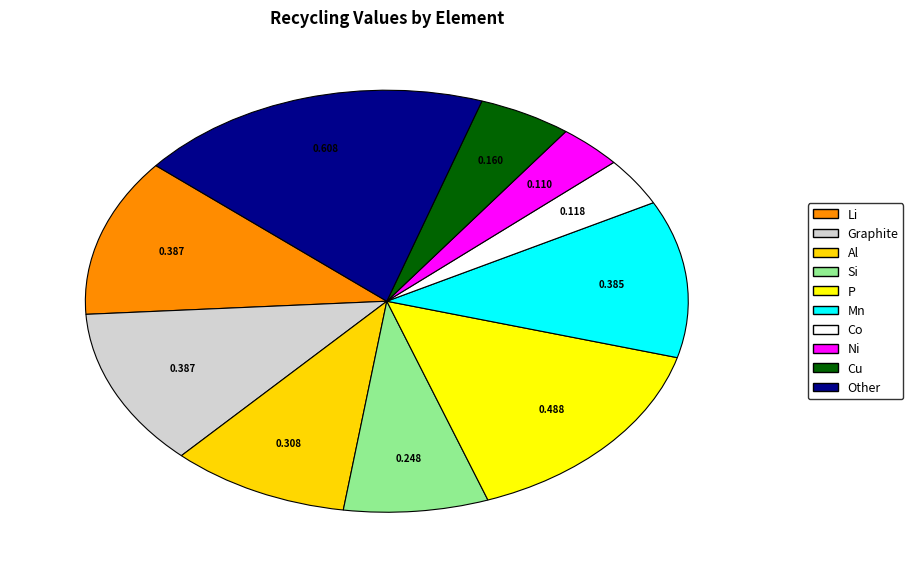

Rank the categories by value from highest to lowest.

Other, P, Li, Graphite, Mn, Al, Si, Cu, Co, Ni